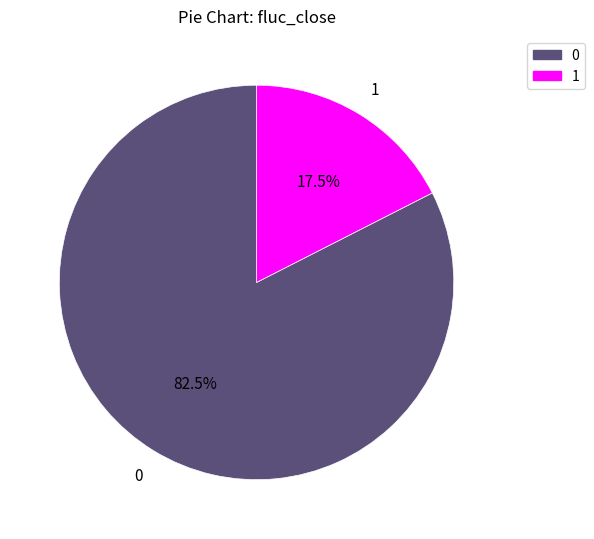

Does 1 represent more than half of the total?

No